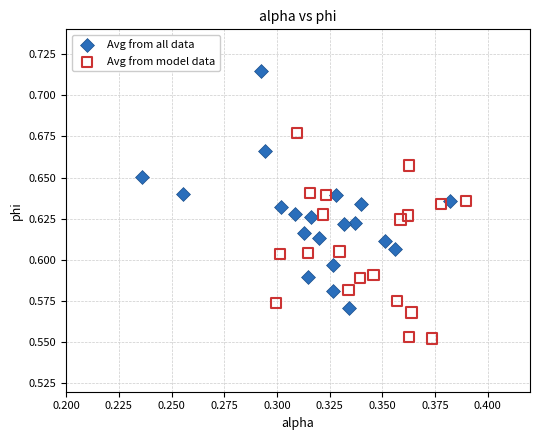

Which series contains the lowest Y value?

Avg from model data